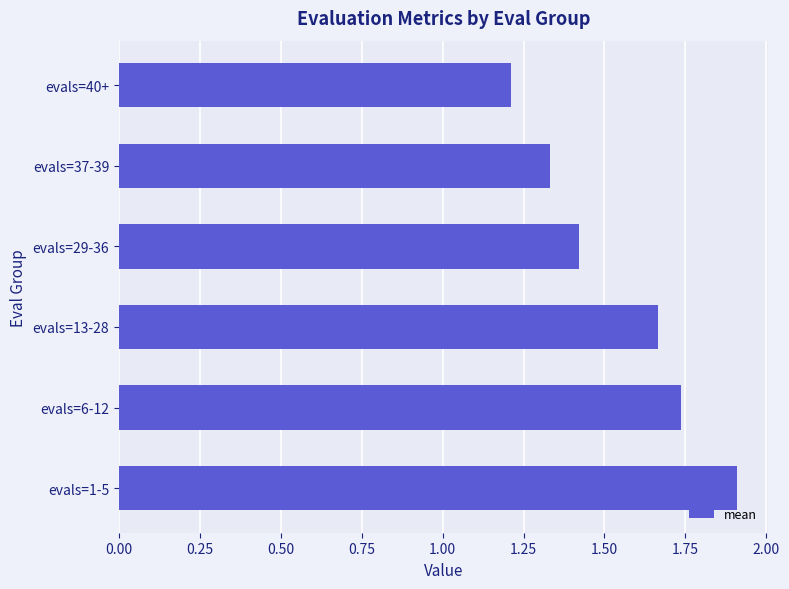

Where is the data nearest to the value 1?

evals=40+